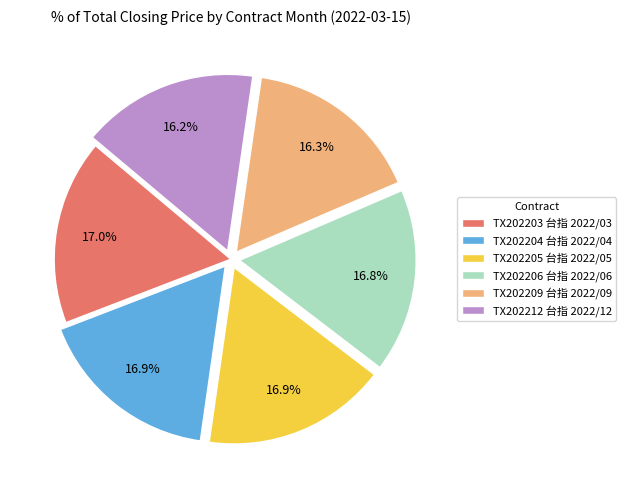

To the nearest percent, what is the combined percentage of TX202212 台指 2022/12 and TX202206 台指 2022/06?

33%